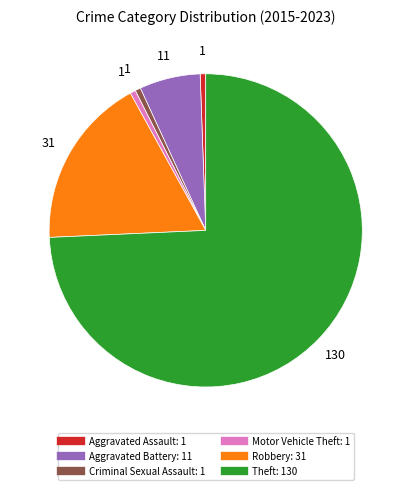

Approximately how many times larger is the value at Robbery compared to Aggravated Assault?

31.0